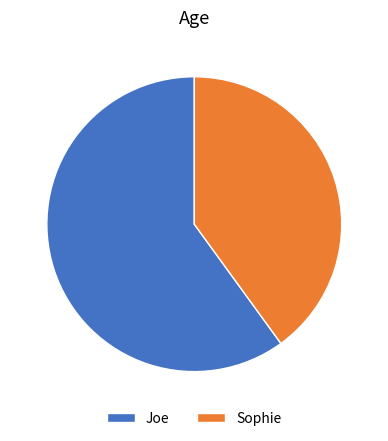

Combined, do Sophie and Joe account for over 50%?

Yes